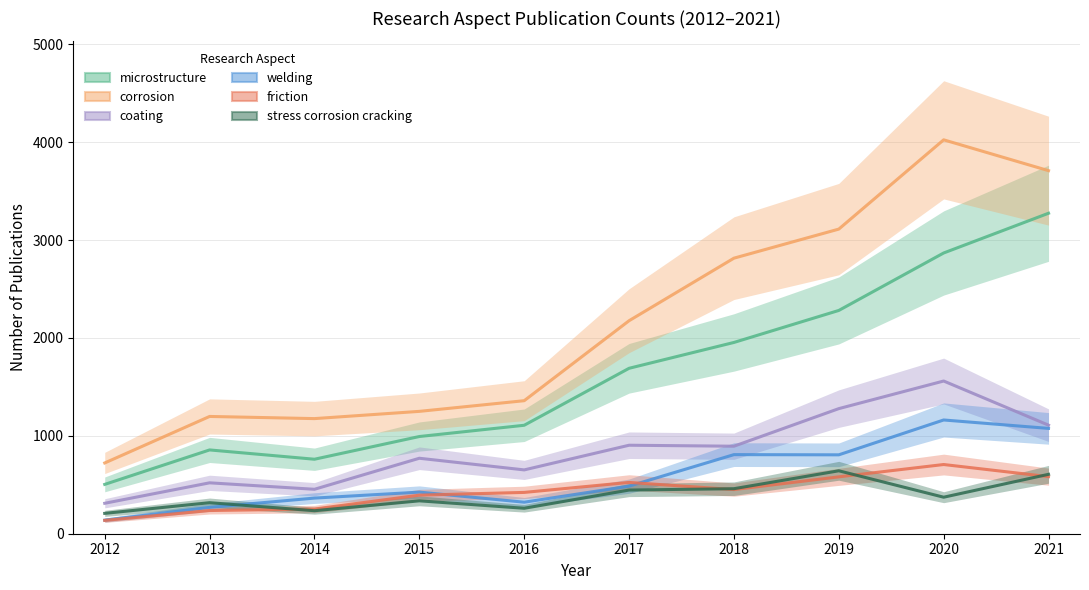

Which category has the highest value across all series?

2020